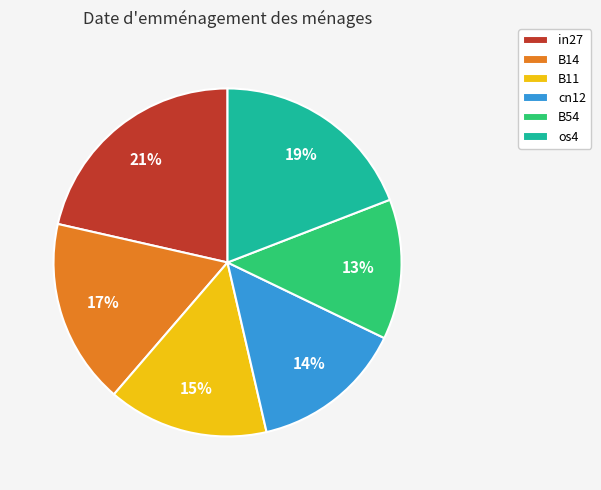

Is it true that cn12 is 14% of the pie?

True